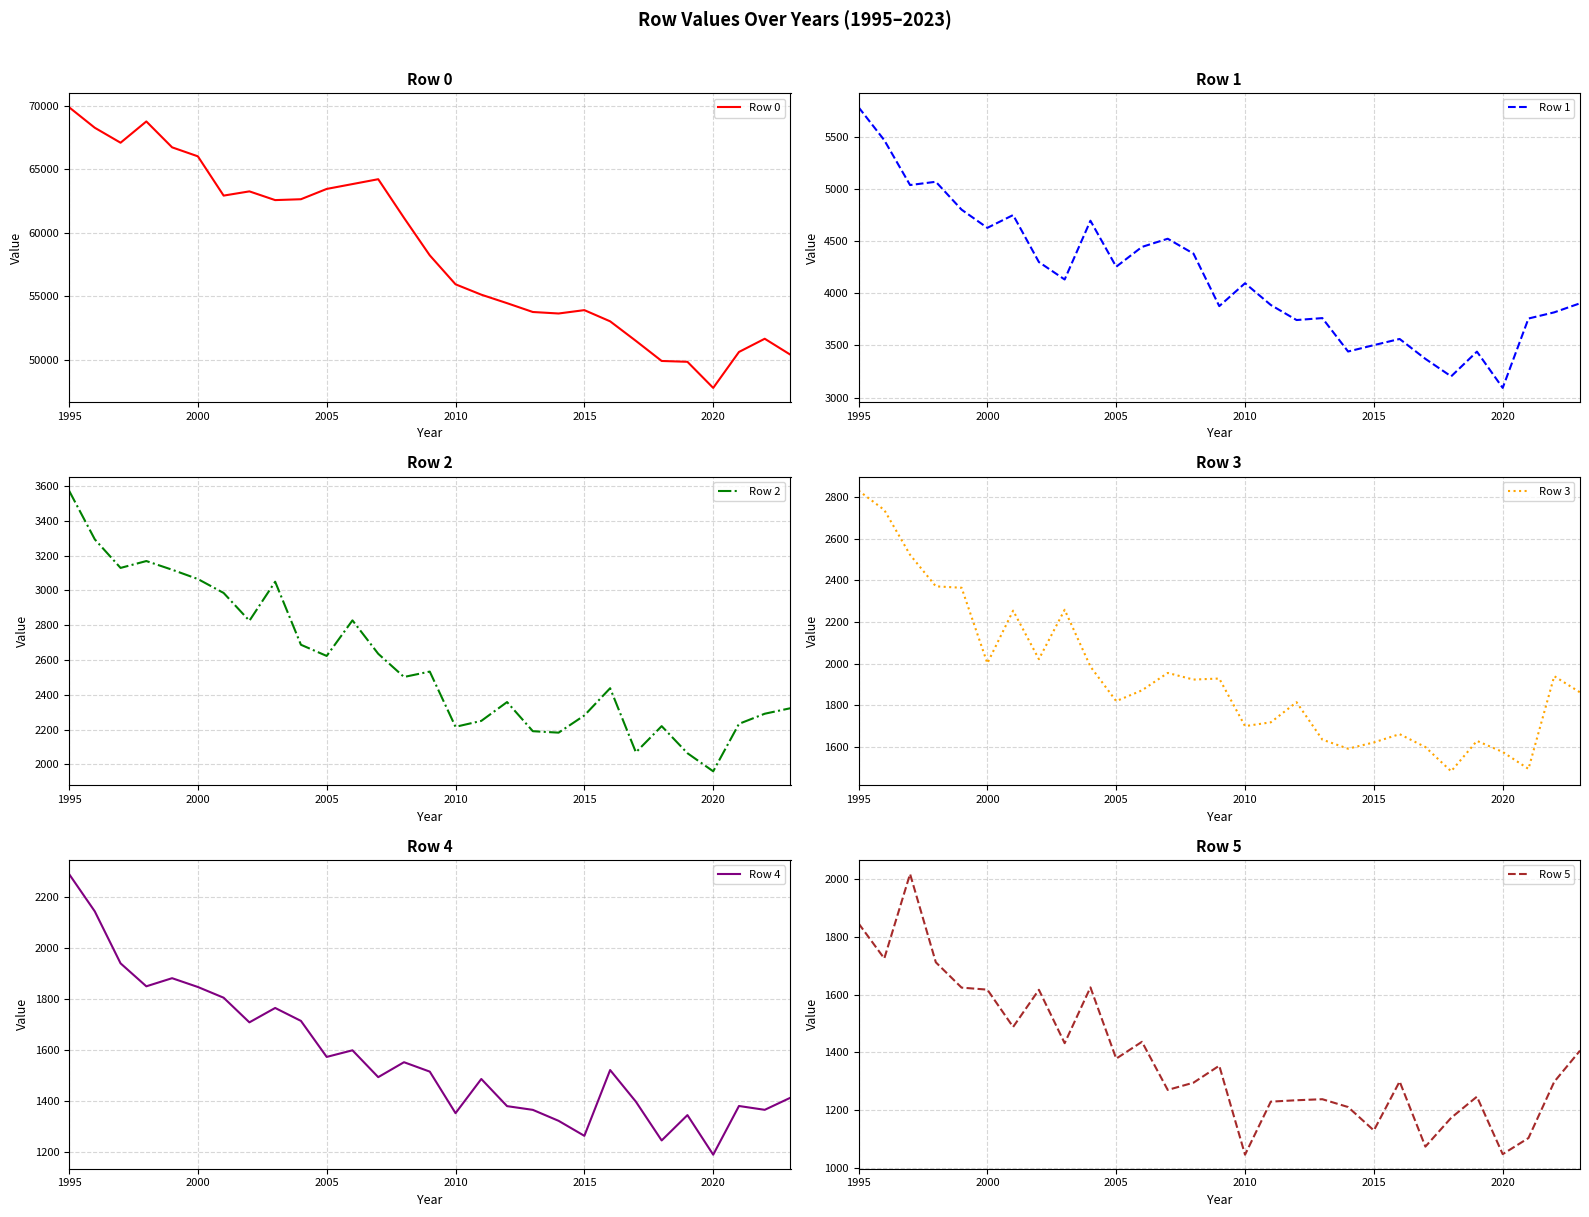

How many series are shown in this chart?

6